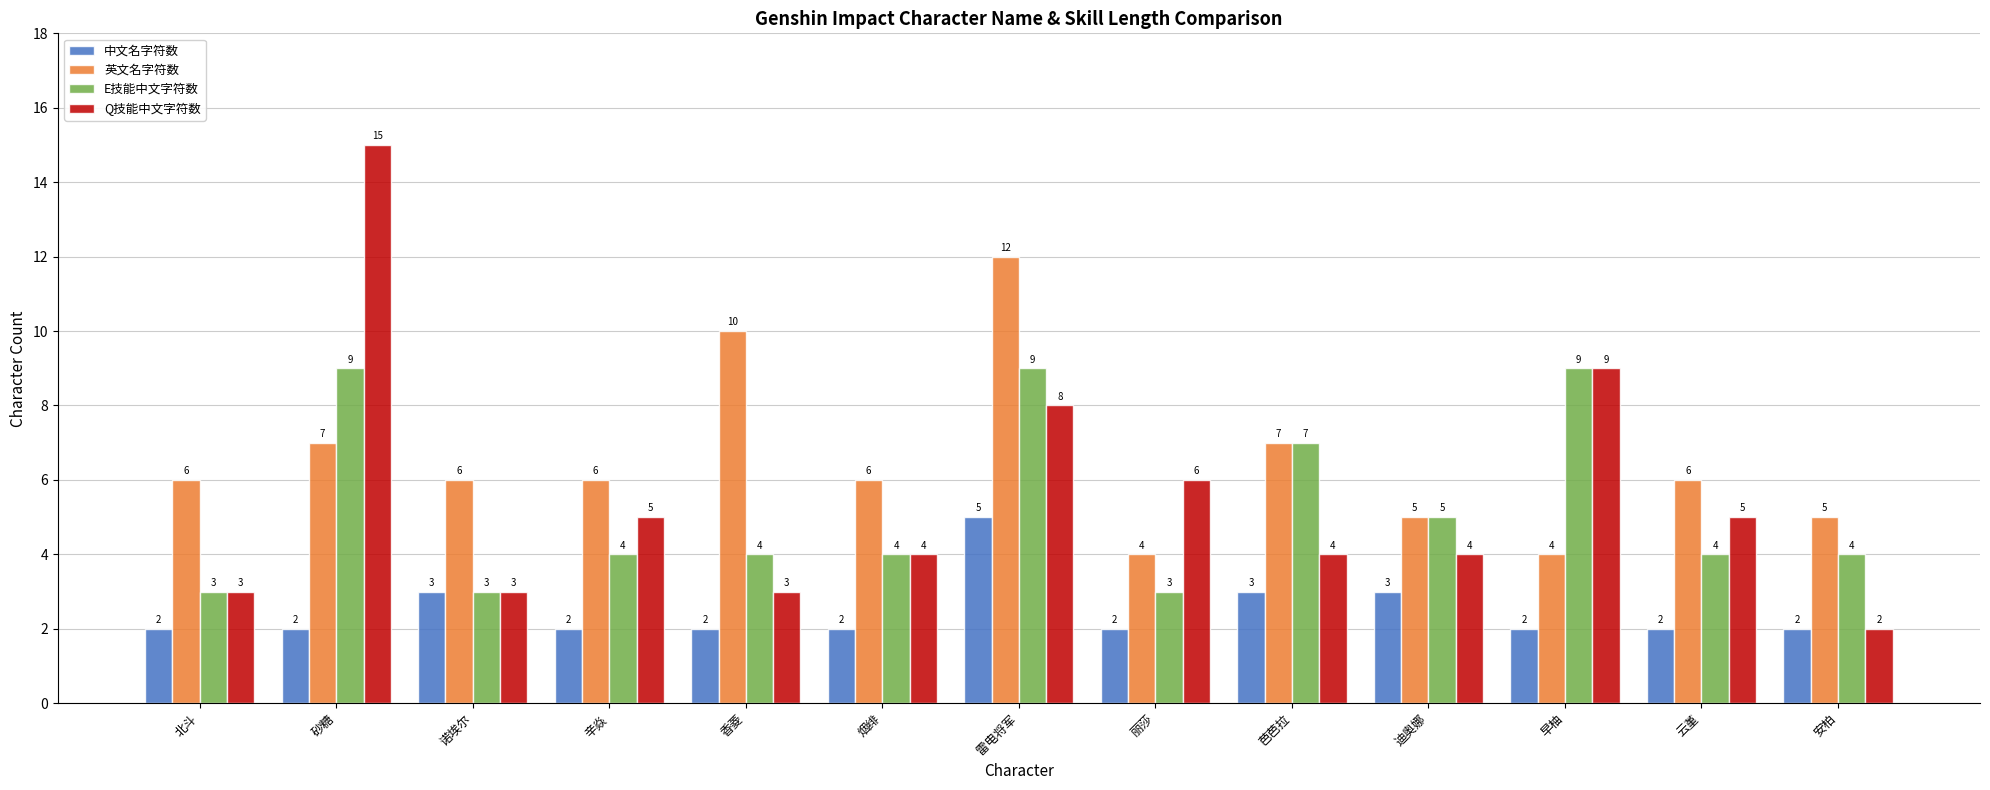

At which category is the sum across all series the highest?

雷电将军